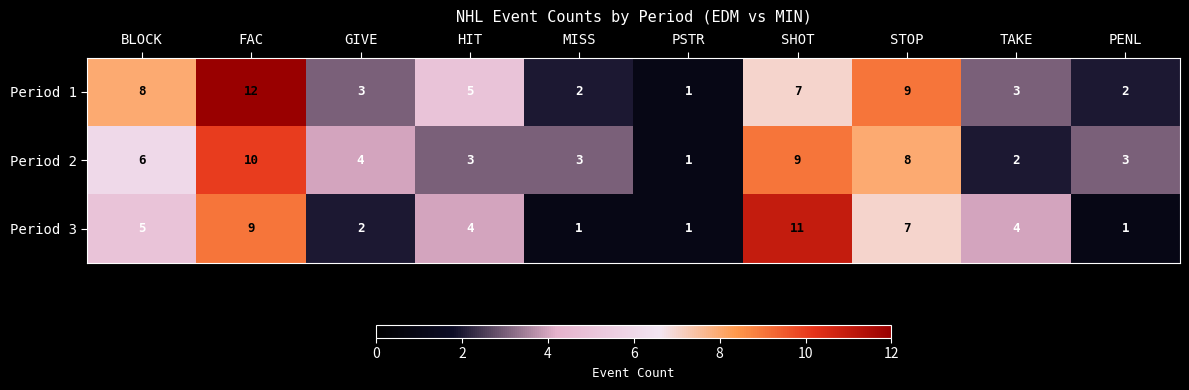

Reading right to left, list all the values displayed in this chart.

Period 1: PENL=2	TAKE=3	STOP=9	SHOT=7	PSTR=1	MISS=2	HIT=5	GIVE=3	FAC=12	BLOCK=8
Period 2: PENL=3	TAKE=2	STOP=8	SHOT=9	PSTR=1	MISS=3	HIT=3	GIVE=4	FAC=10	BLOCK=6
Period 3: PENL=1	TAKE=4	STOP=7	SHOT=11	PSTR=1	MISS=1	HIT=4	GIVE=2	FAC=9	BLOCK=5